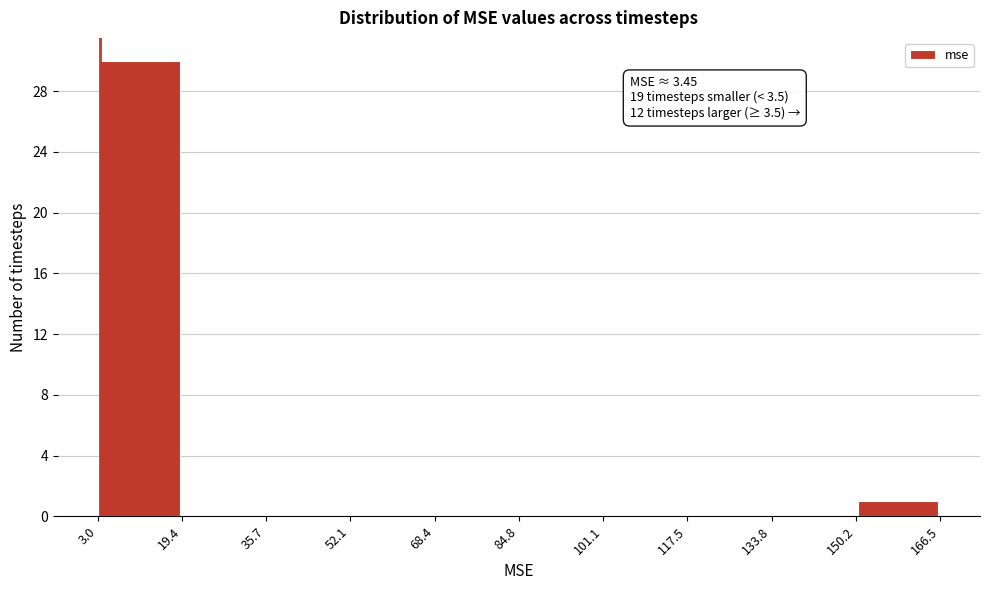

Over which range of the x-axis is the bar tallest?

3.0 to 19.4